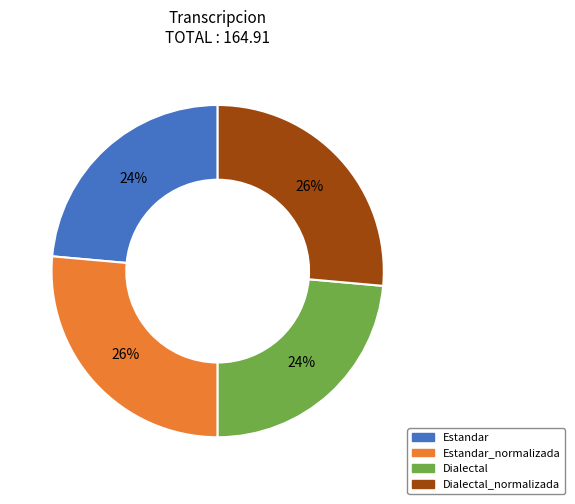

To the nearest percent, what is the average slice percentage?

25%